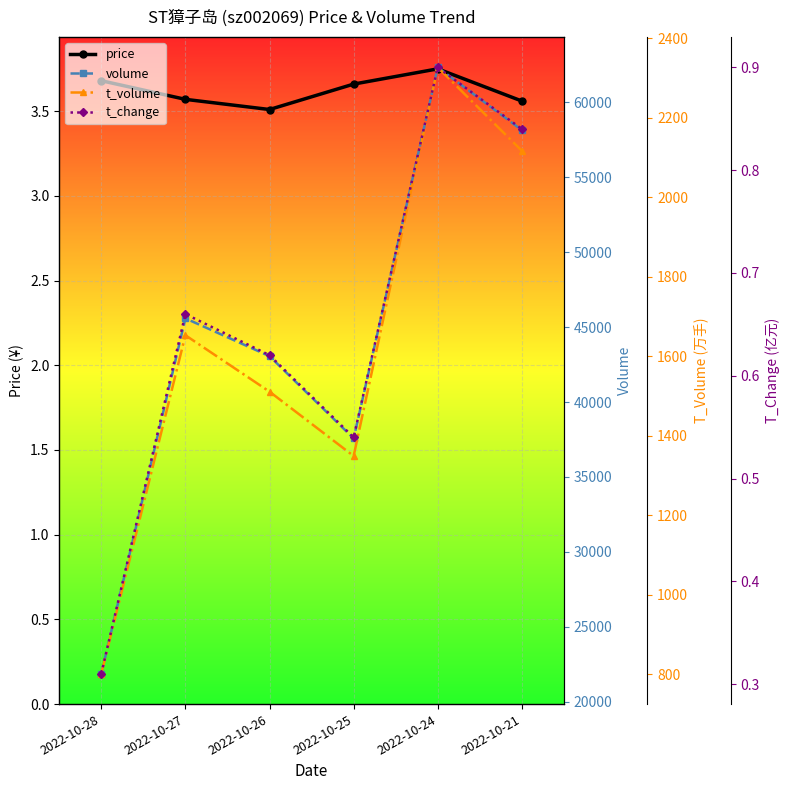

What is the maximum value shown in the chart?

62332.0